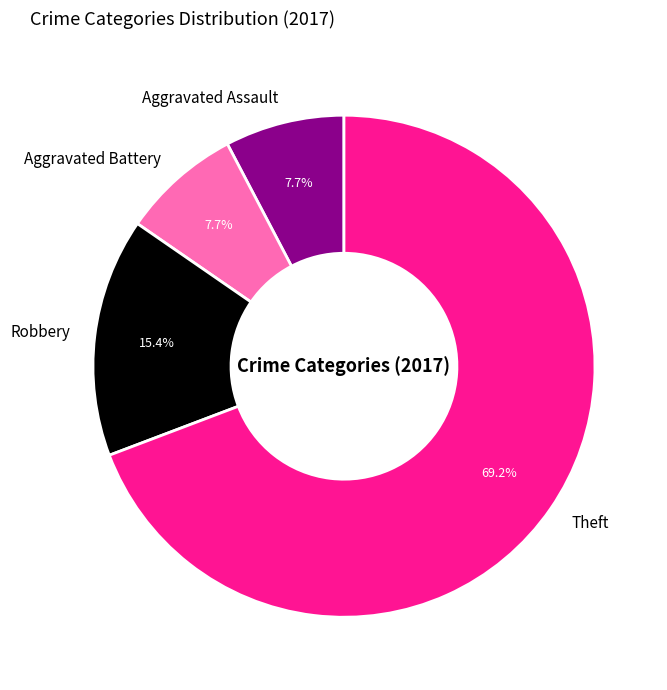

The Theft slice represents 69% of the pie. True or false?

True